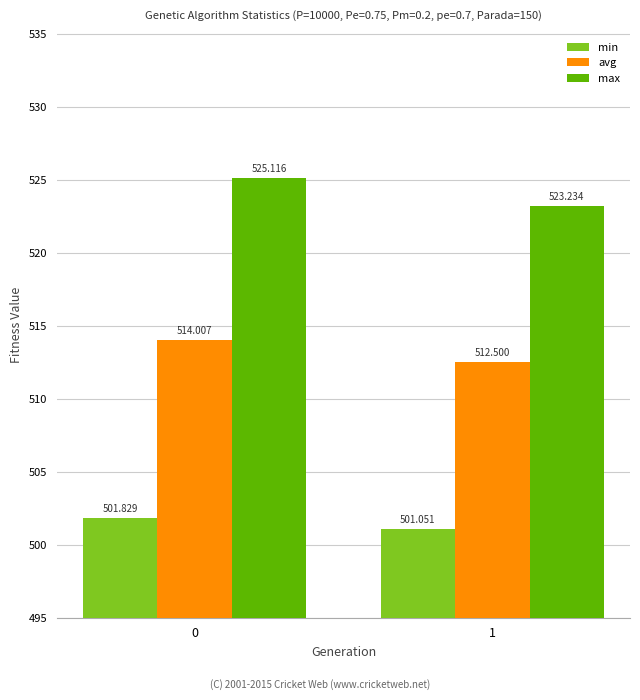

Reading right to left, transcribe all the data shown in this chart.

min: 1=501.1	0=501.8
avg: 1=512.5	0=514.0
max: 1=523.2	0=525.1